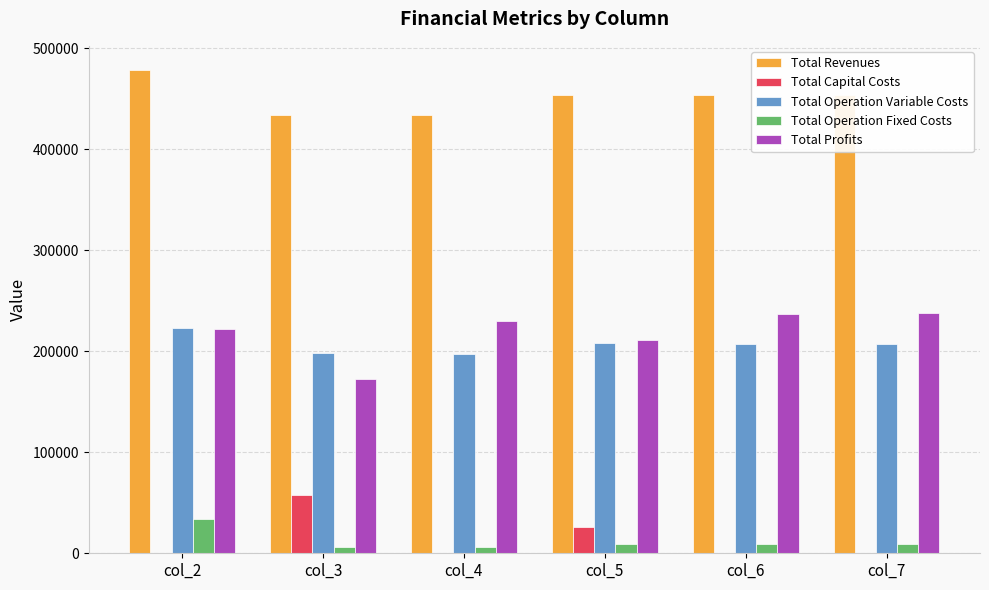

What are all the series names shown in the legend?

Total Revenues, Total Capital Costs, Total Operation Variable Costs, Total Operation Fixed Costs, Total Profits